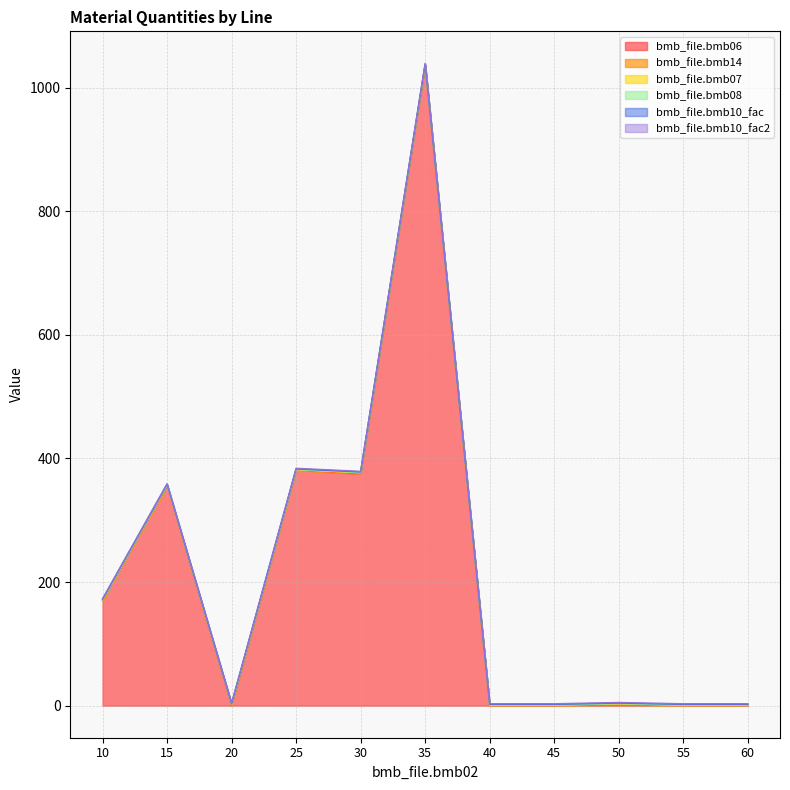

What is the value of the bmb_file.bmb14 point at the 5th from the left?

1.0